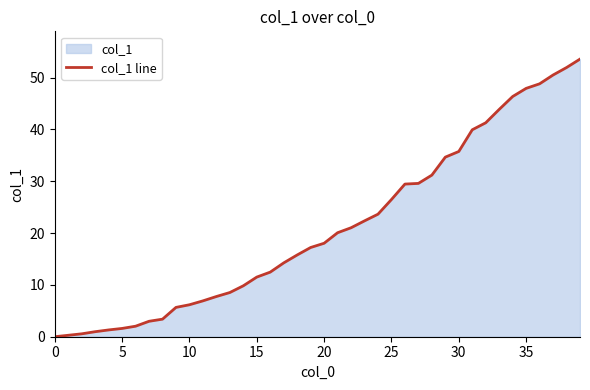

What is the difference between the second highest and minimum values?

52.0